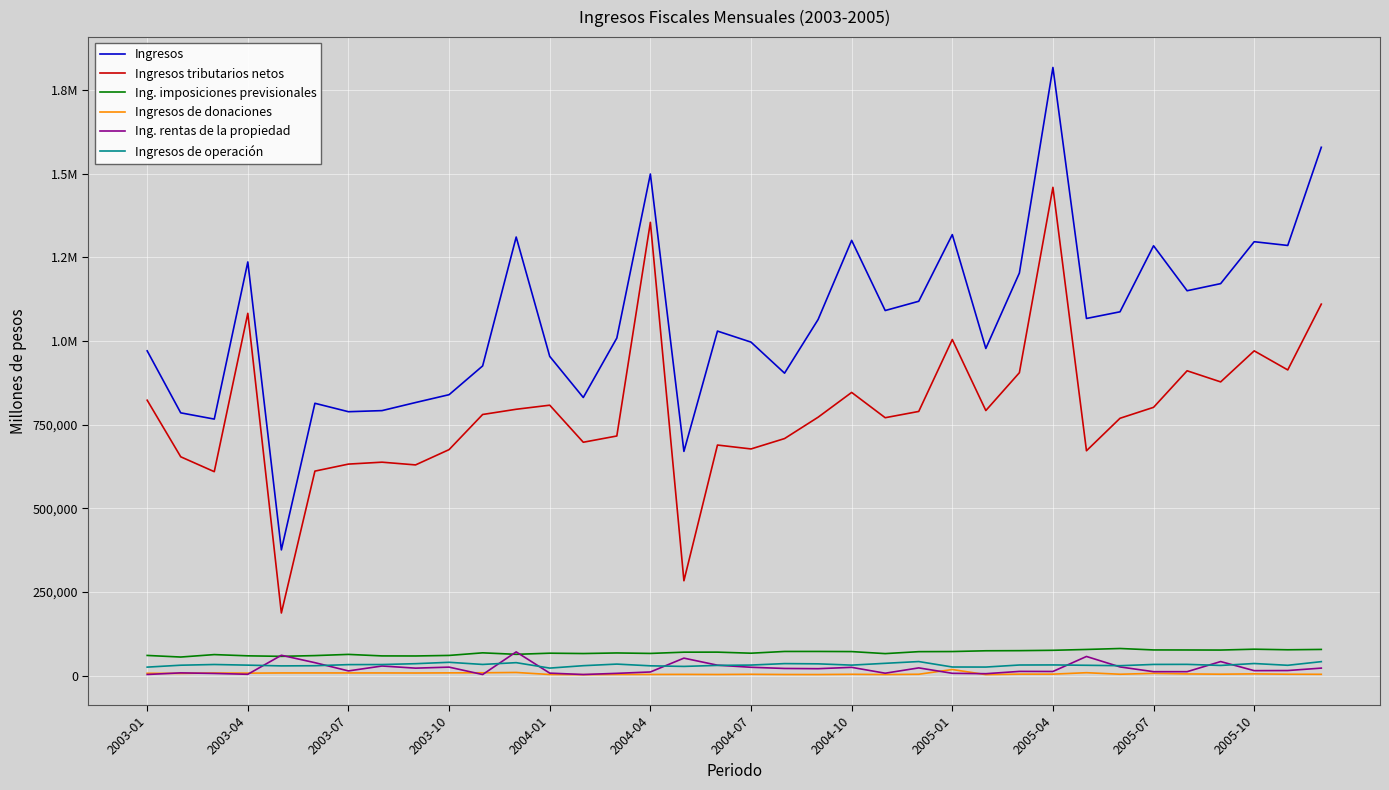

Rank the series by their maximum value, from lowest to highest.

Ingresos de donaciones, Ingresos de operación, Ing. rentas de la propiedad, Ing. imposiciones previsionales, Ingresos tributarios netos, Ingresos